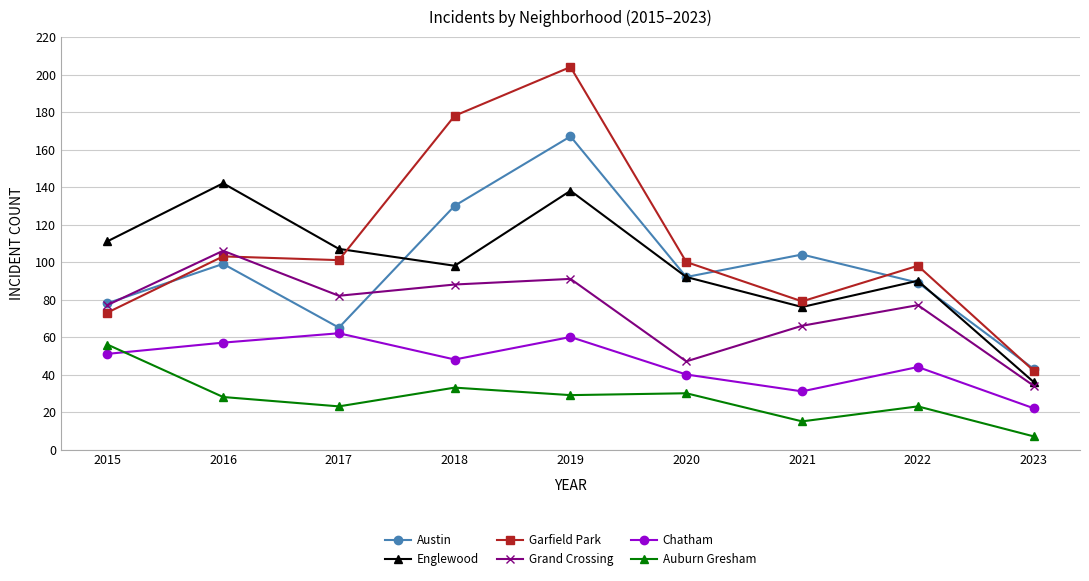

At which label does Grand Crossing reach its peak?

2016